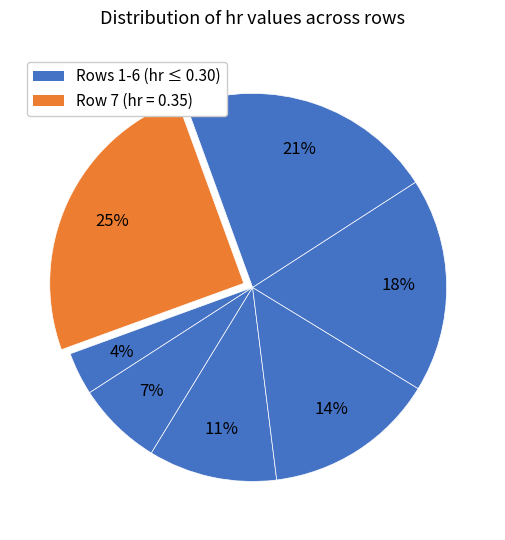

Which category has the smallest portion of the pie?

1